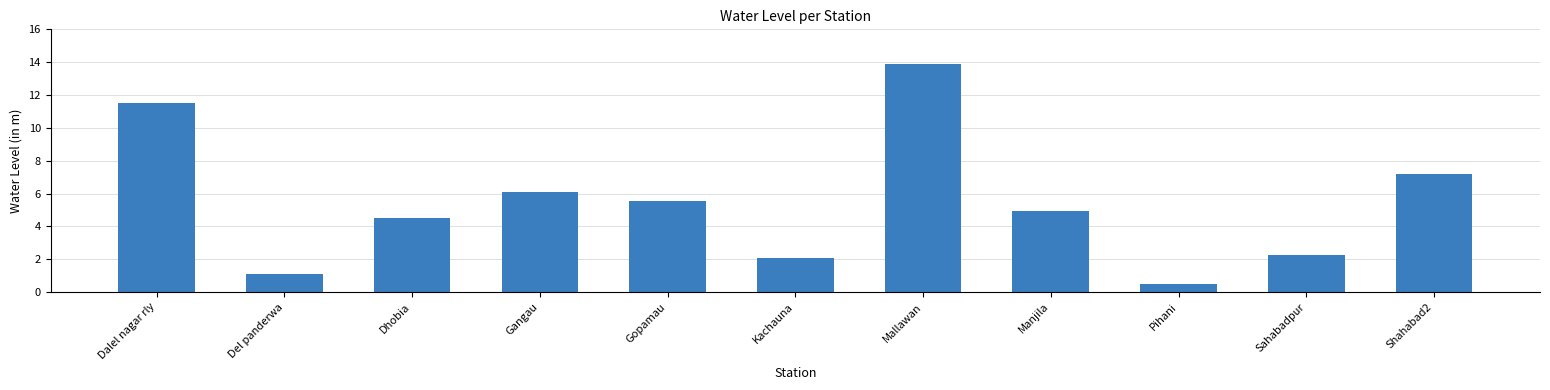

Reading left to right, transcribe all the data shown in this chart.

Dalel nagar rly=11.5	Del panderwa=1.1	Dhobia=4.5	Gangau=6.1	Gopamau=5.6	Kachauna=2.1	Mallawan=13.9	Manjila=5.0	Pihani=0.5	Sahabadpur=2.3	Shahabad2=7.2